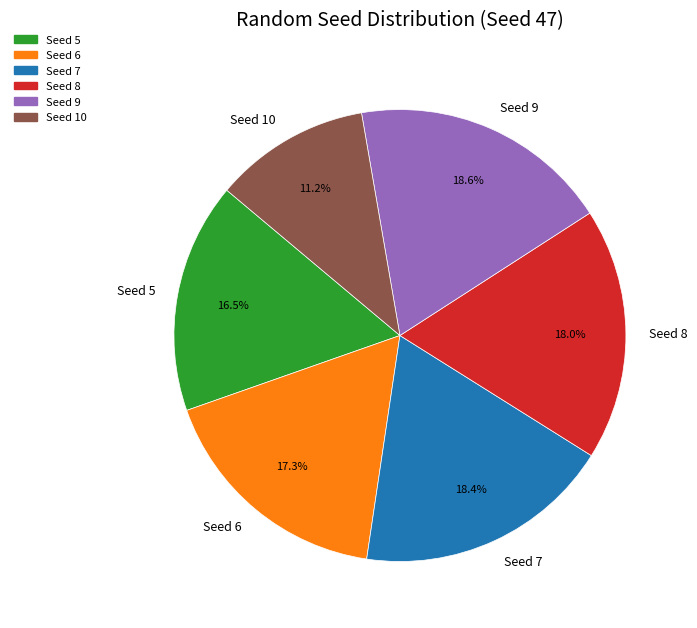

To the nearest percent, what is the difference between the Seed 8 and Seed 10 slice percentages?

7%